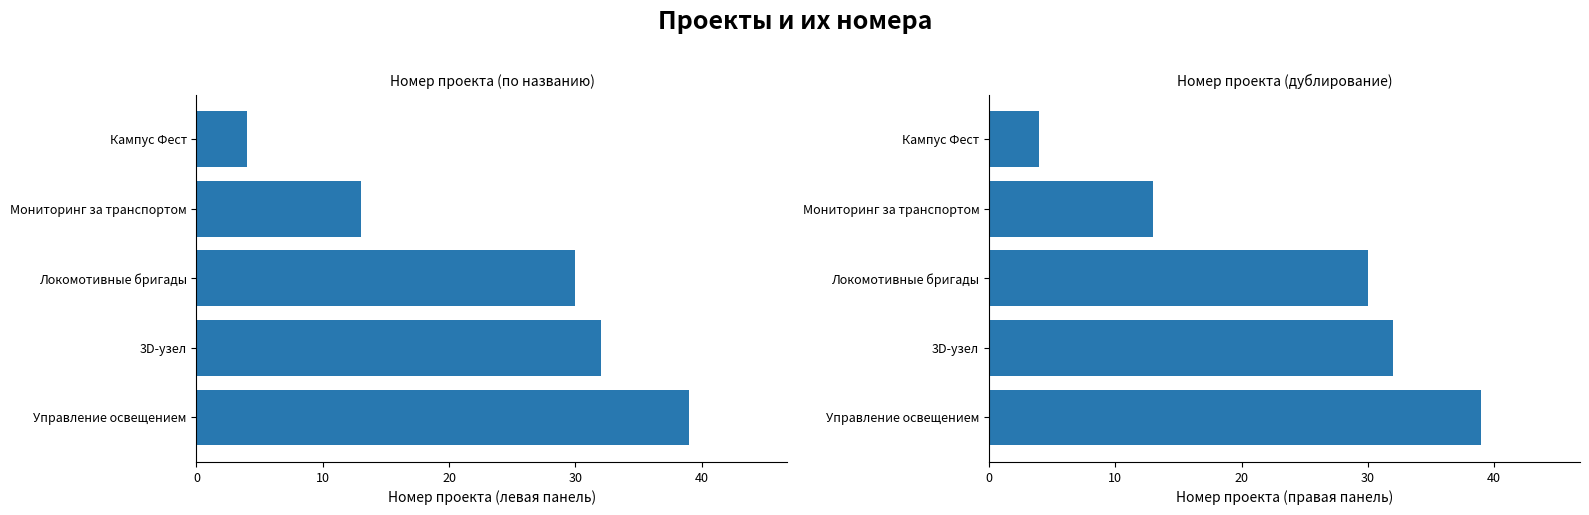

The chart shows a value of 51 at 3D-узел. True or false?

False